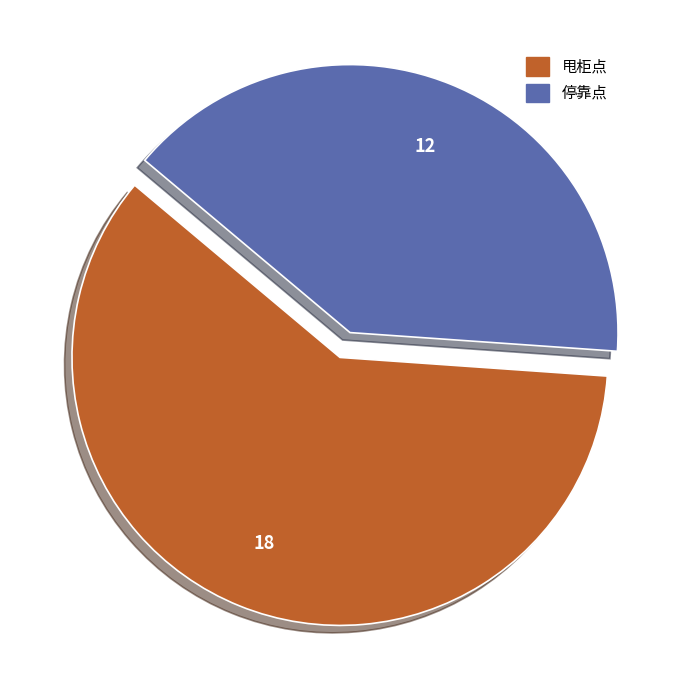

Is it true that 停靠点 is 51% of the pie?

False